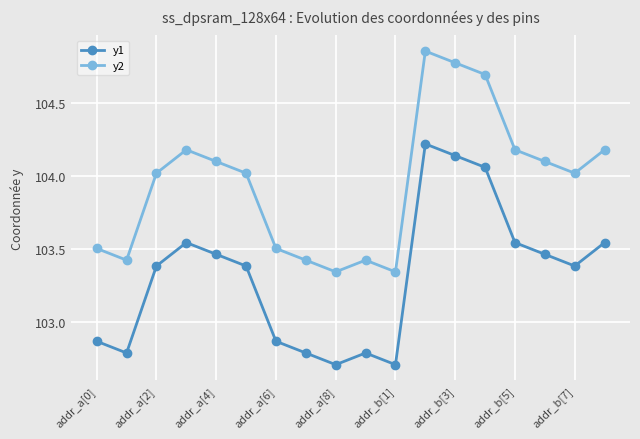

What is the sum of all y1 values?

1859.7